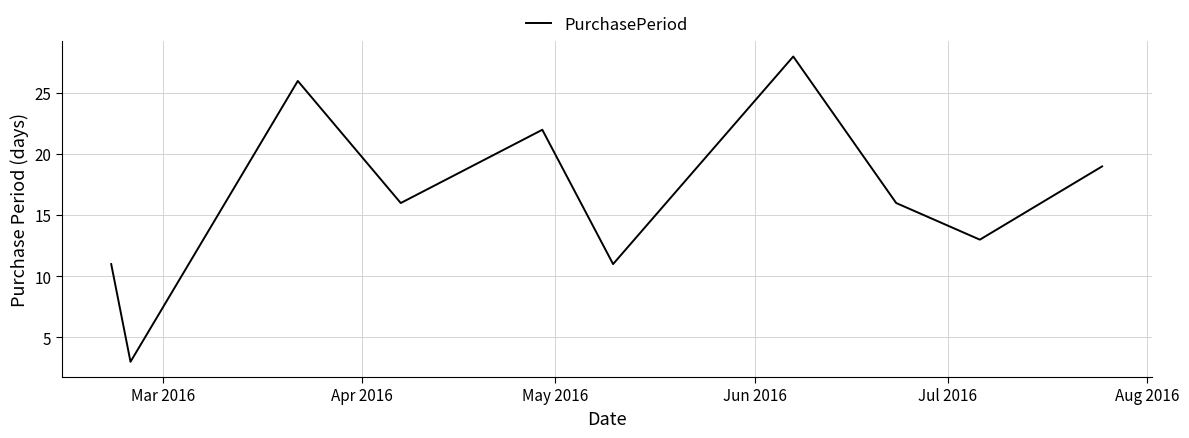

What is the difference between the maximum and minimum values?

25